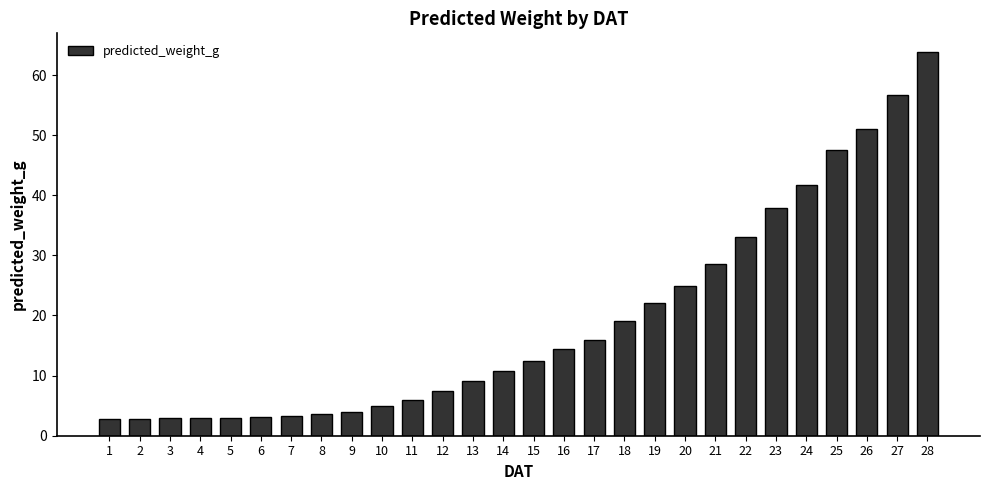

What is the minimum value shown in the chart?

2.8